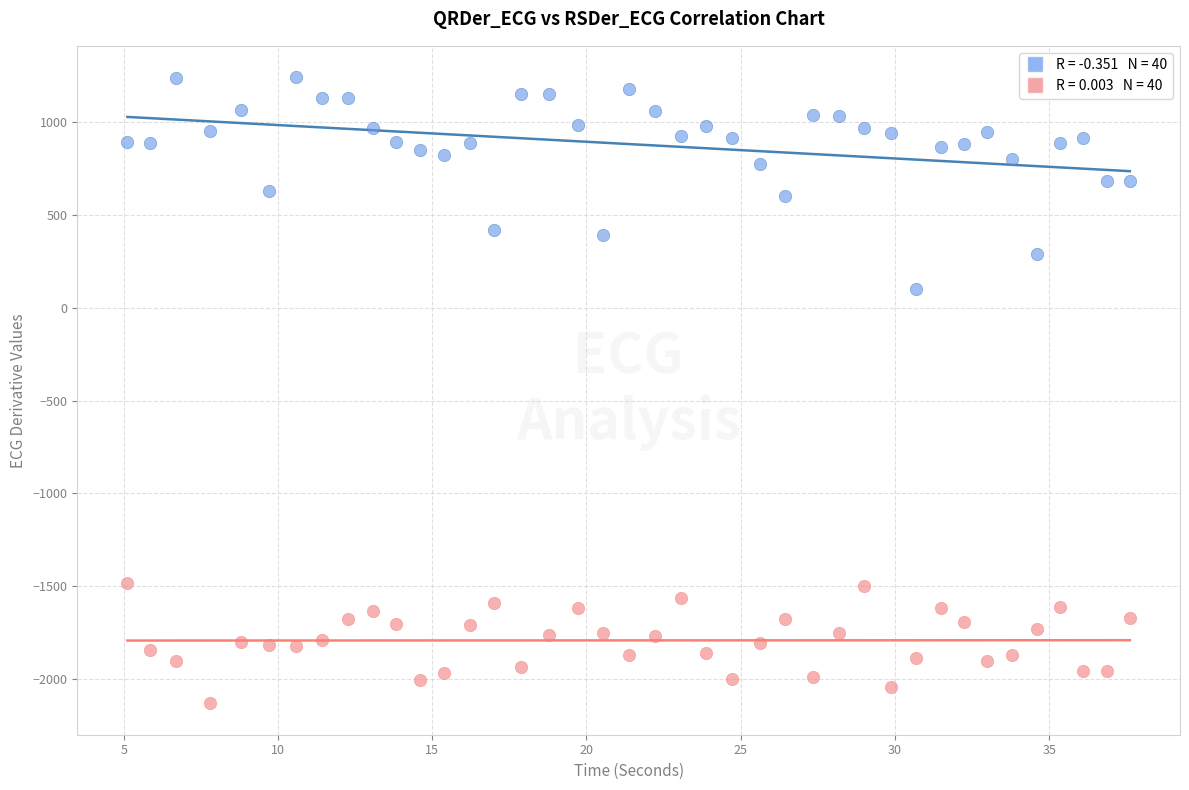

Across all series, what Y value is closest to -444?

102.1